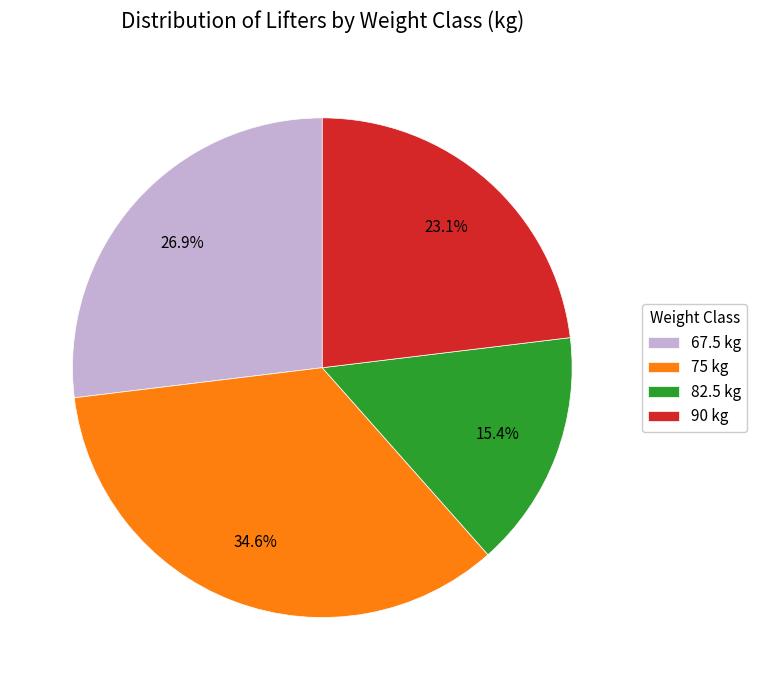

Between 67.5 kg and 82.5 kg, which is larger?

67.5 kg